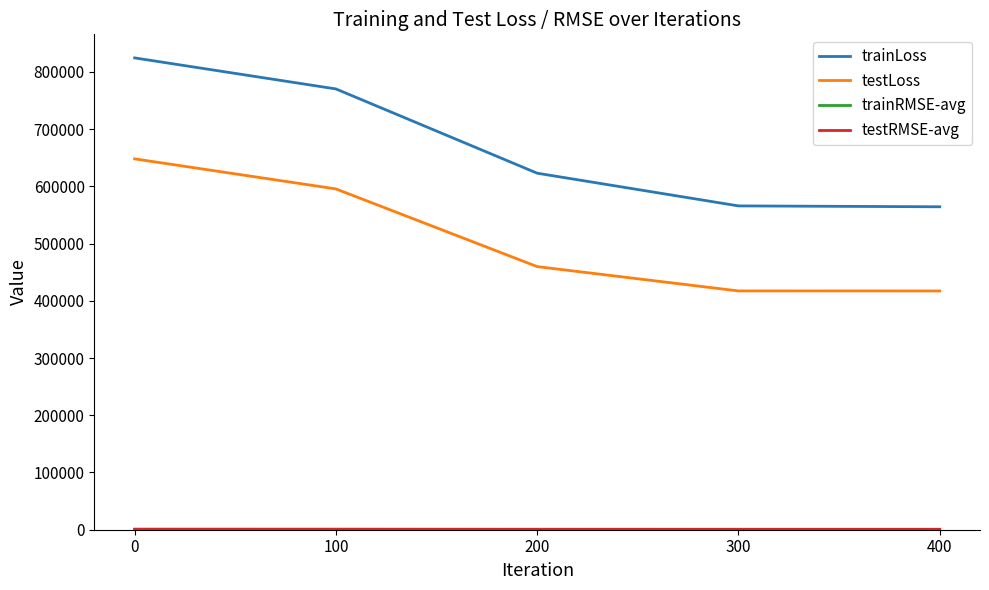

True or false: trainLoss has a value of 824474.0 at 0.

True